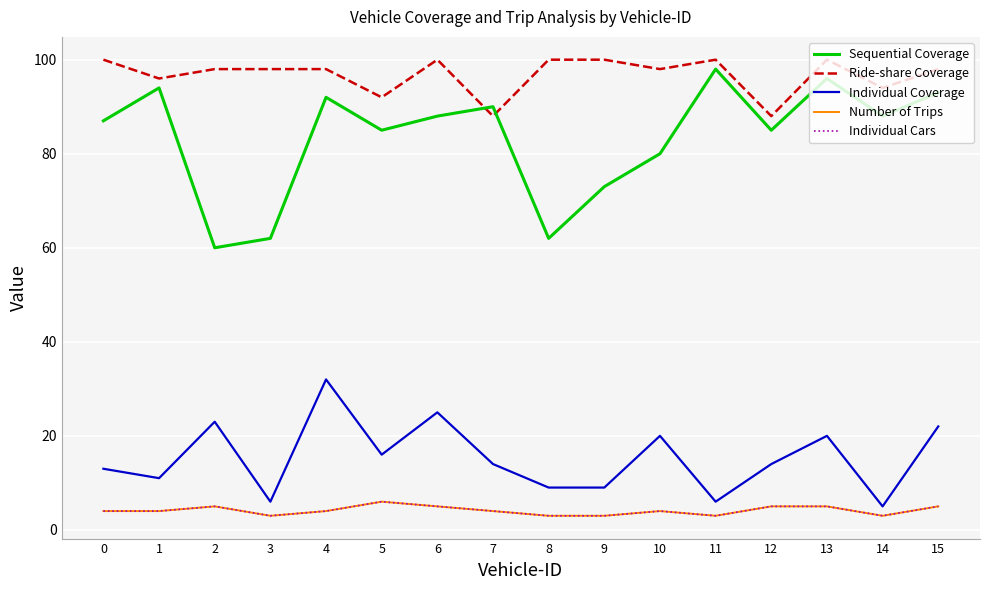

What is the difference between the maximum and minimum values in the Individual Cars series?

3